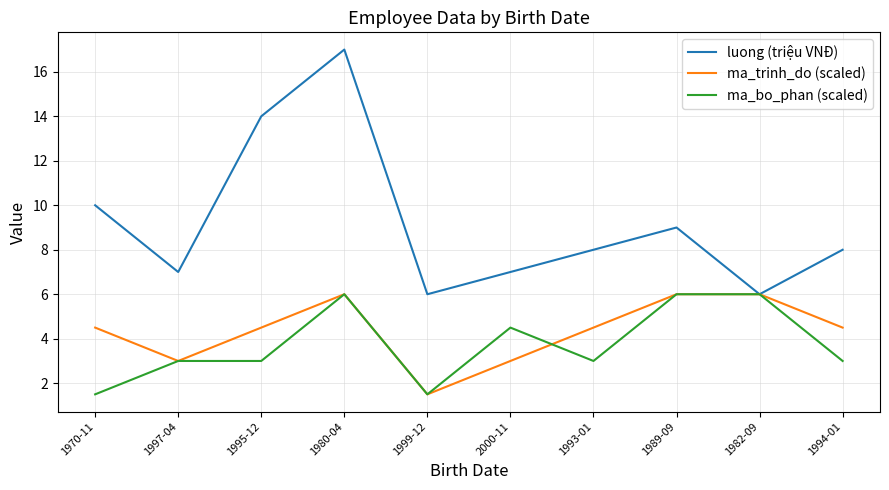

What is the total value across all series at 1982-09?

18.0